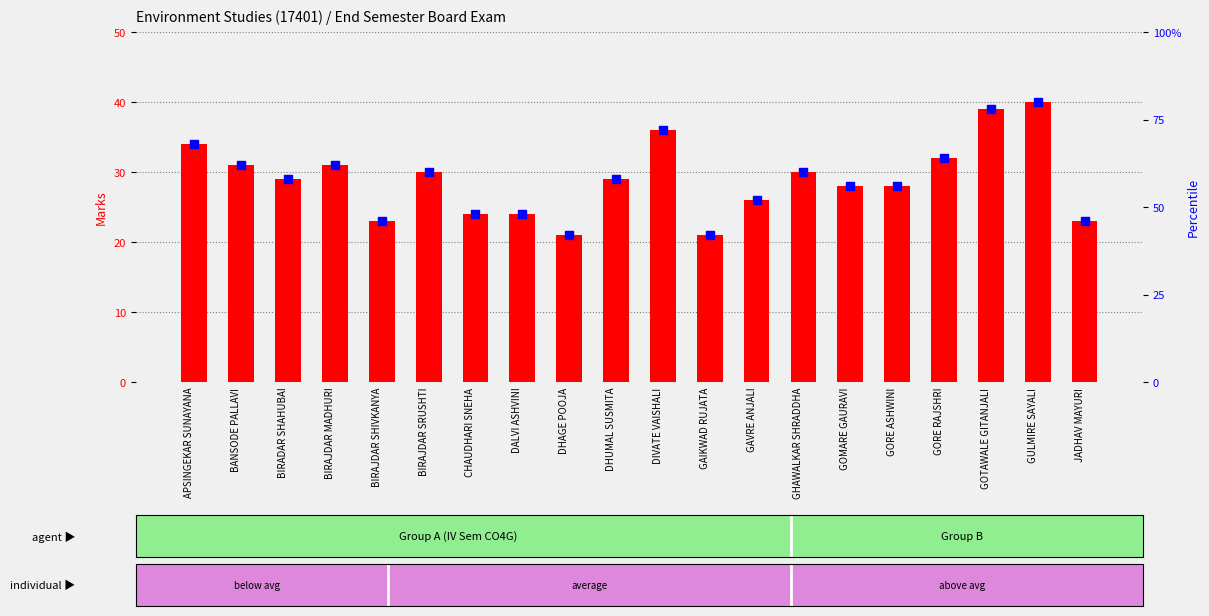

At which category is the sum across all series the highest?

GULMIRE SAYALI